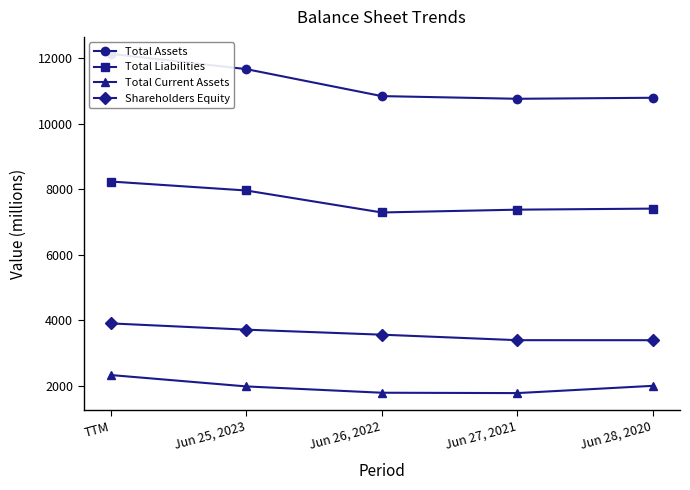

What is the label of the 3rd point from the left?

Jun 26, 2022